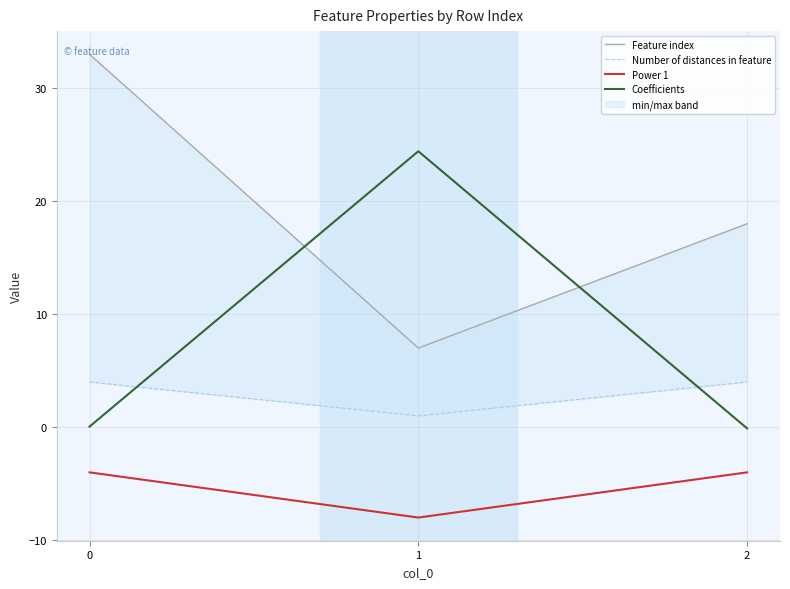

Is the value of Feature index at 2 greater than the value of Coefficients at 2?

Yes